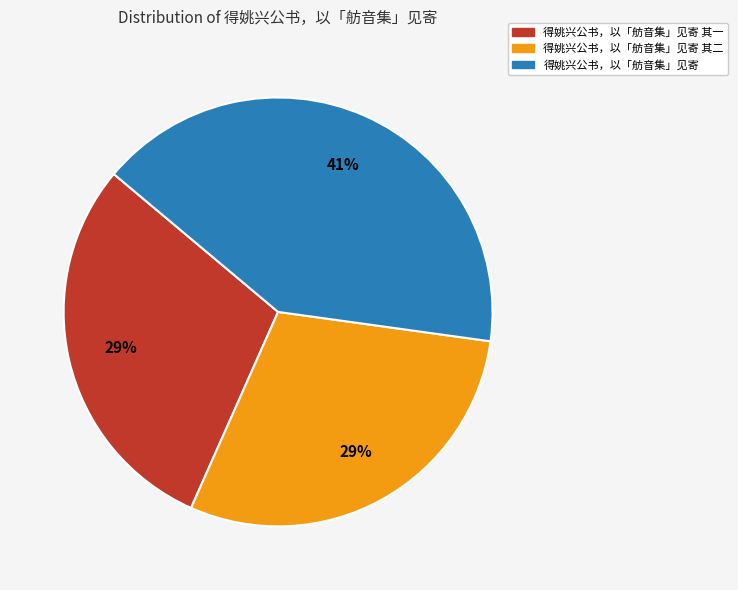

Is the sum of 得姚兴公书，以「舫音集」见寄 其一 and 得姚兴公书，以「舫音集」见寄 greater than half?

Yes